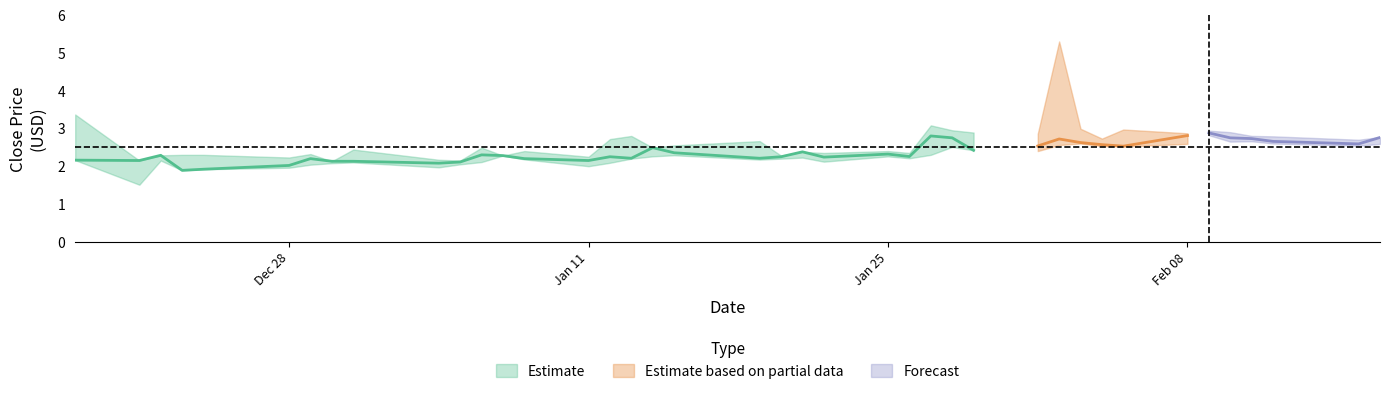

The value of low at 18 is 2.3. True or false?

True